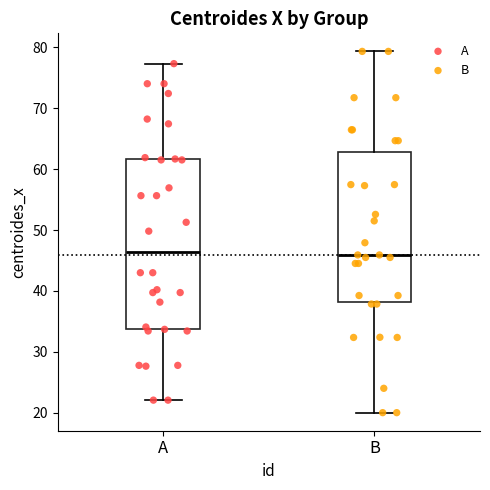

Reading left to right, transcribe this box plot: for each box, give where its median line is, the range the box spans, and where its two whiskers end, as read against the y-axis. The values are not printed on the chart, so give them approximately, as read against the axis.

A: median 46, box 34 to 62, whiskers 22 to 77
B: median 46, box 38 to 63, whiskers 20 to 79